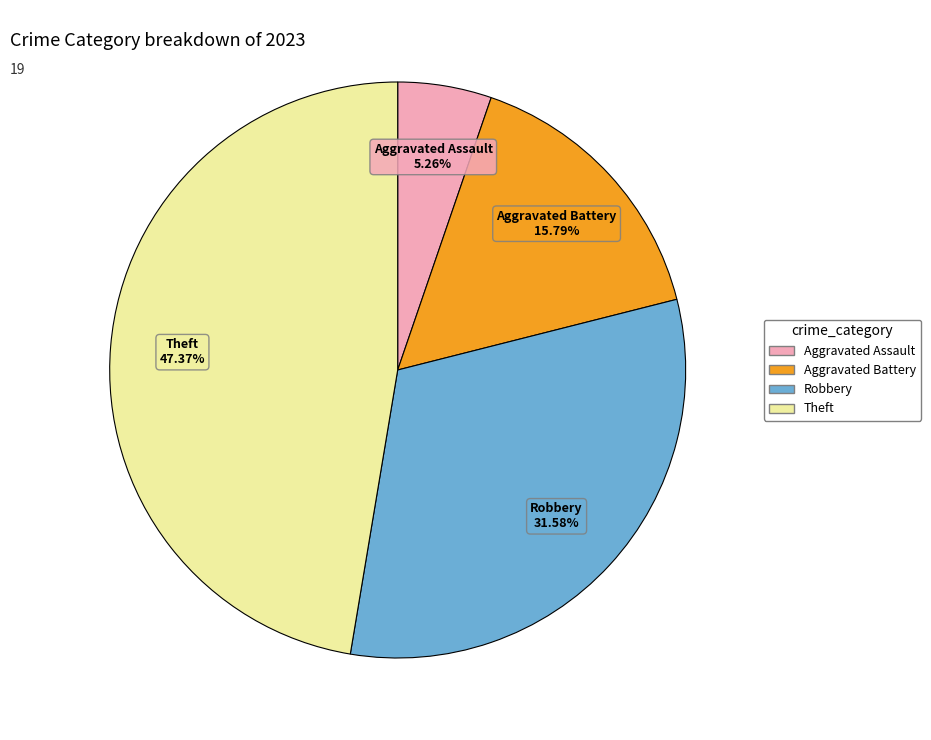

How many slices are in this pie chart?

4